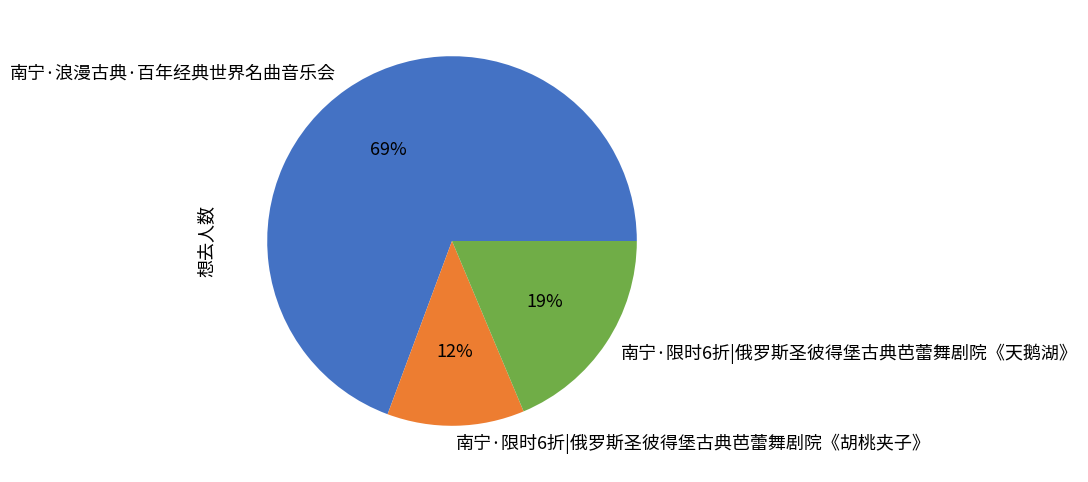

Which slice is the largest?

南宁·浪漫古典·百年经典世界名曲音乐会